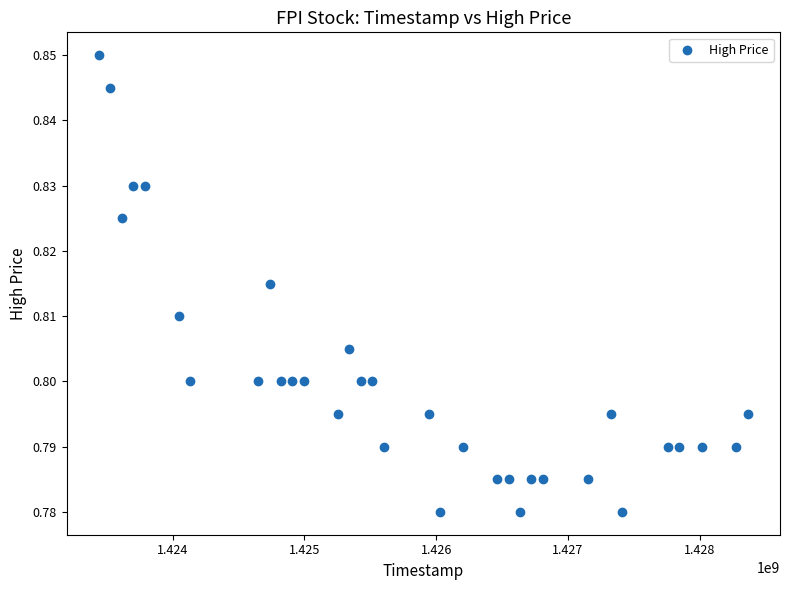

What is the range of X values (max minus min)?

4924800.0